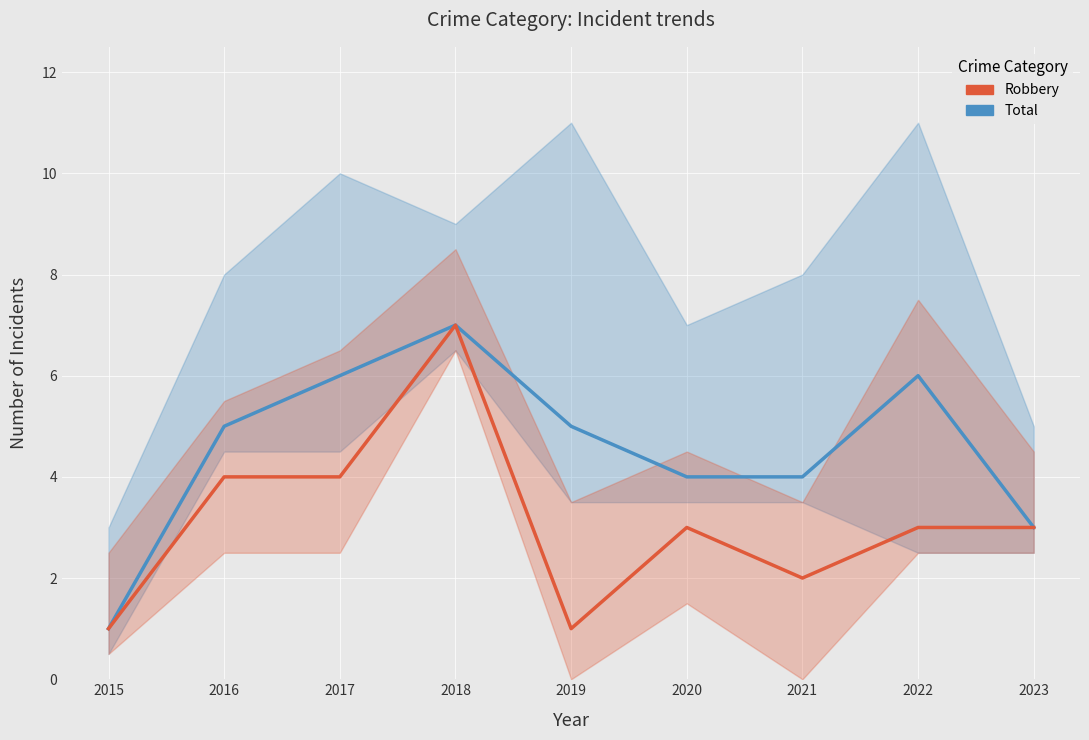

At which category does Robbery reach its first local peak?

2018